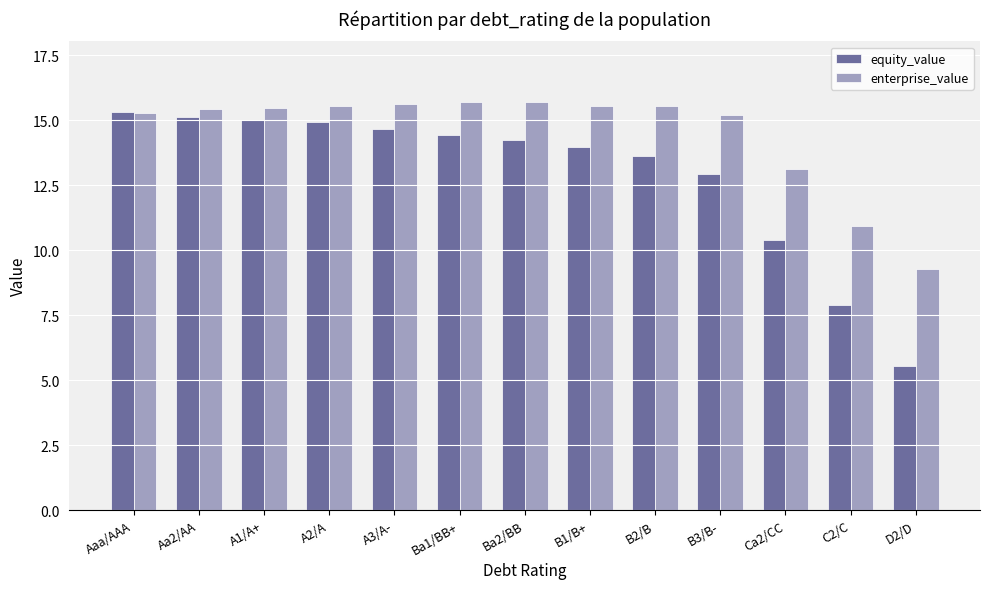

Which series has the largest total across all categories?

enterprise_value